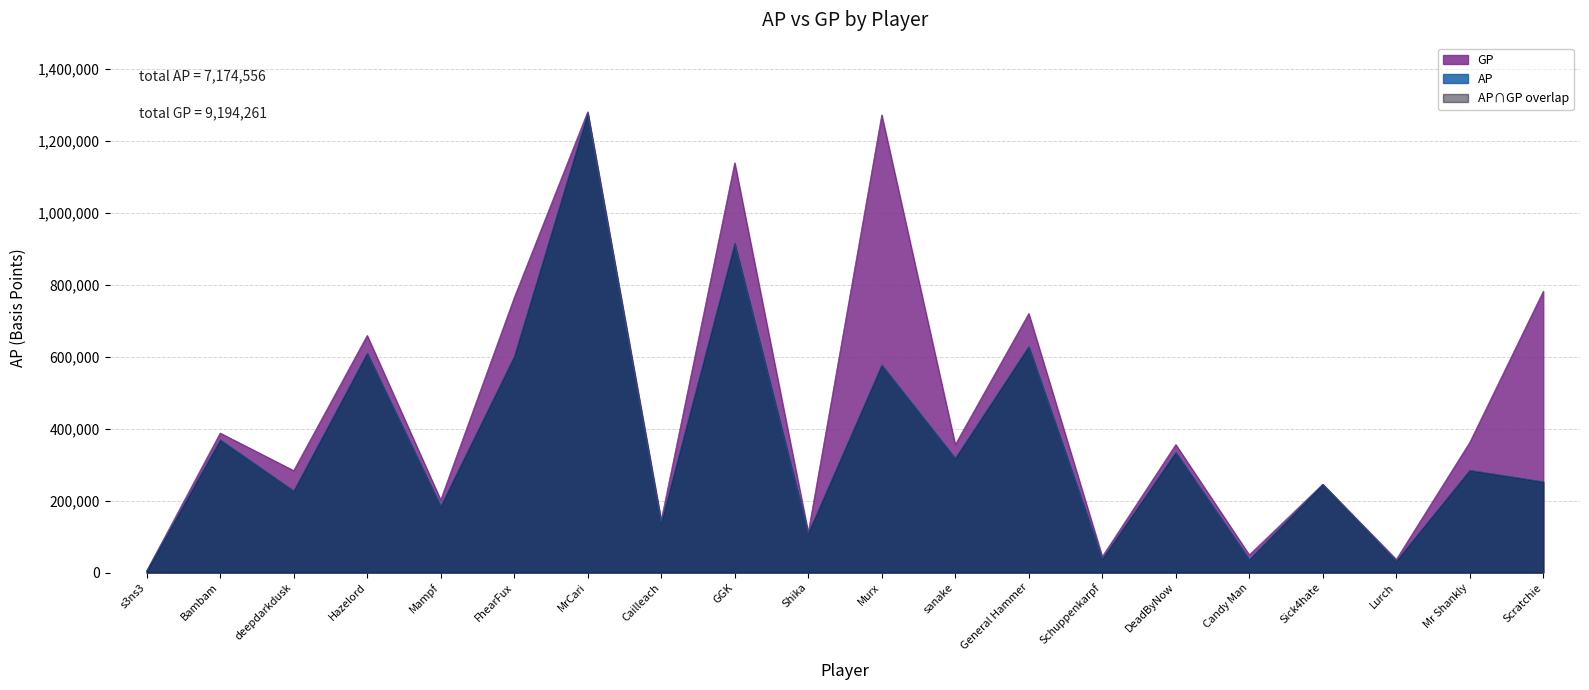

What is the value of the AP point at the 13th from the left?

627881